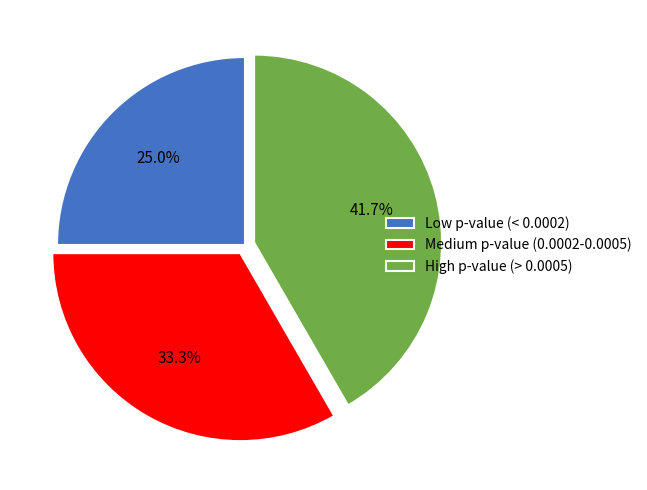

Rank the categories by value from highest to lowest.

High p-value (> 0.0005), Medium p-value (0.0002-0.0005), Low p-value (< 0.0002)